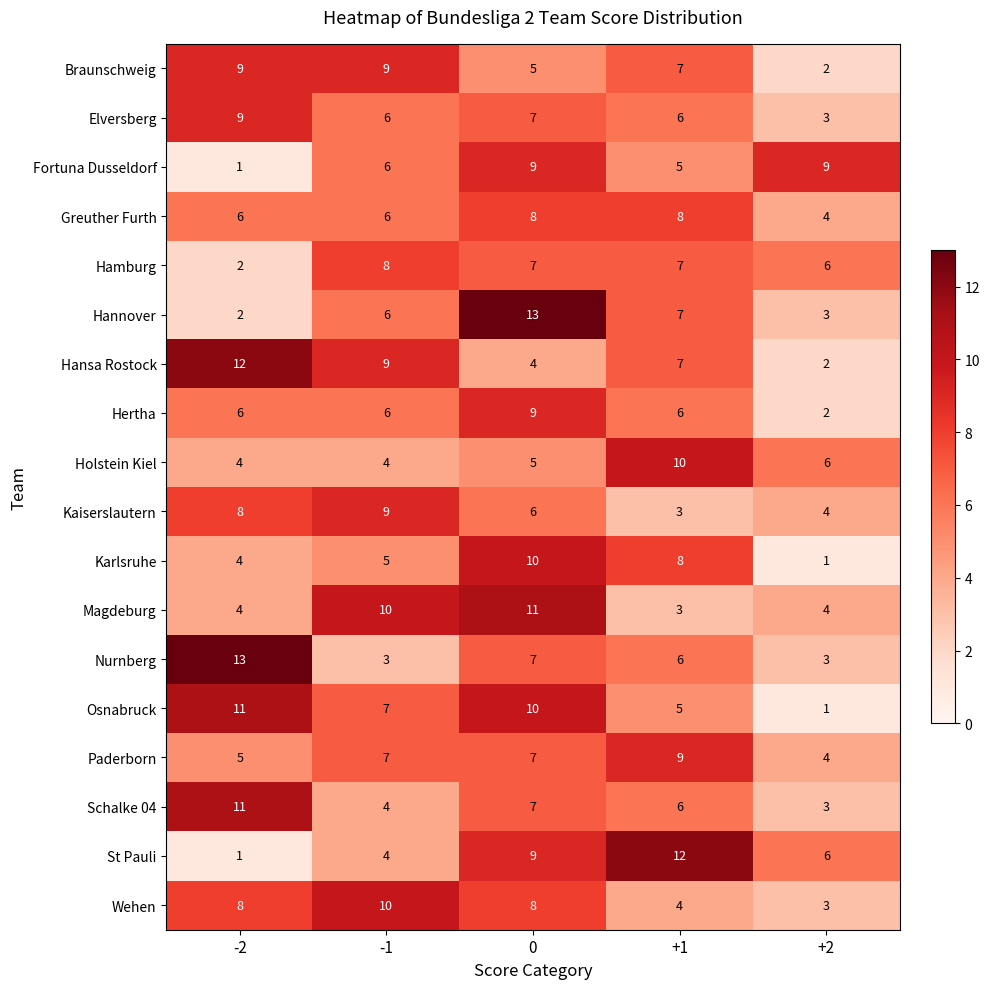

Count the Osnabruck values in the range 5 to 10.

3